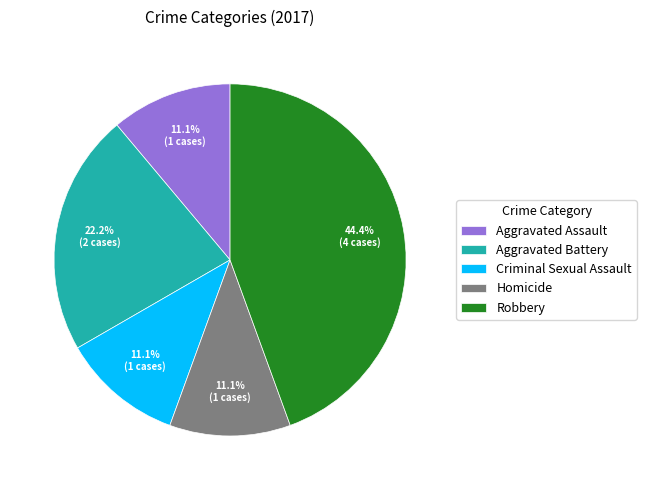

How many slices are in this pie chart?

5